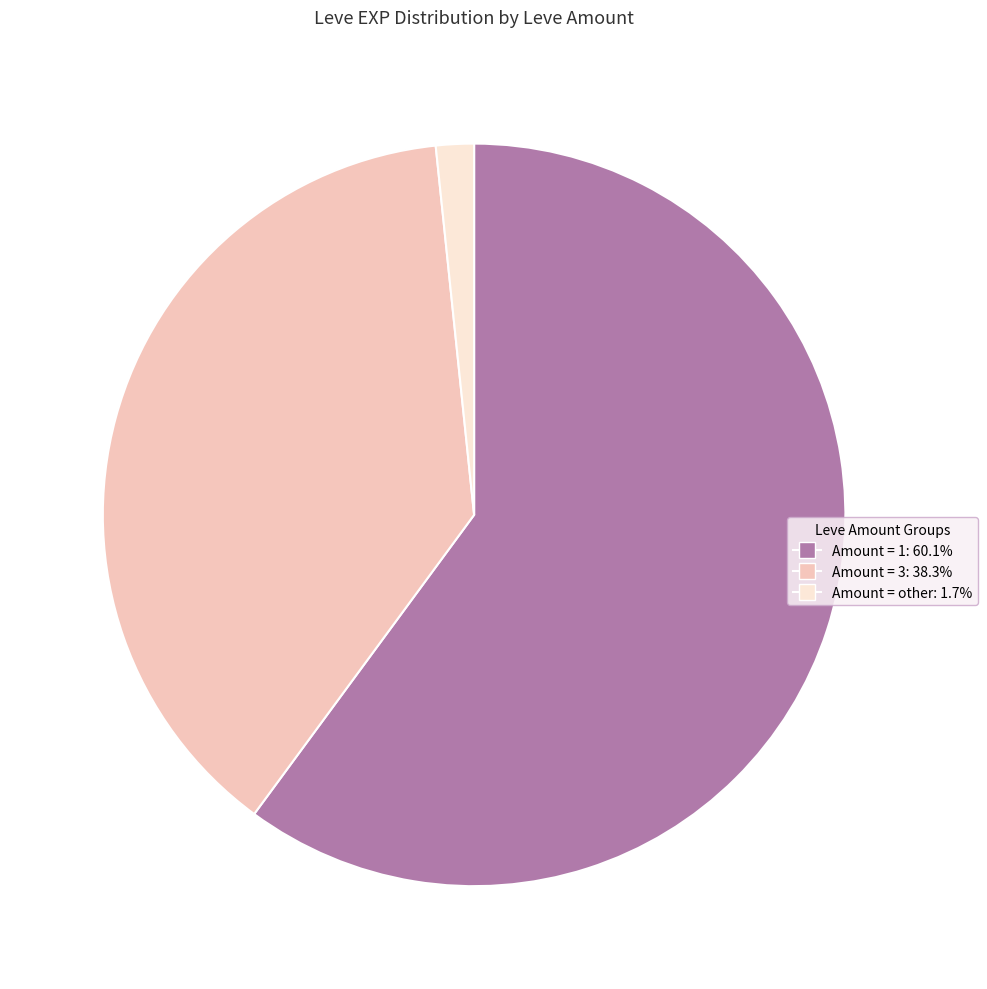

Is there a majority slice in this chart?

Yes